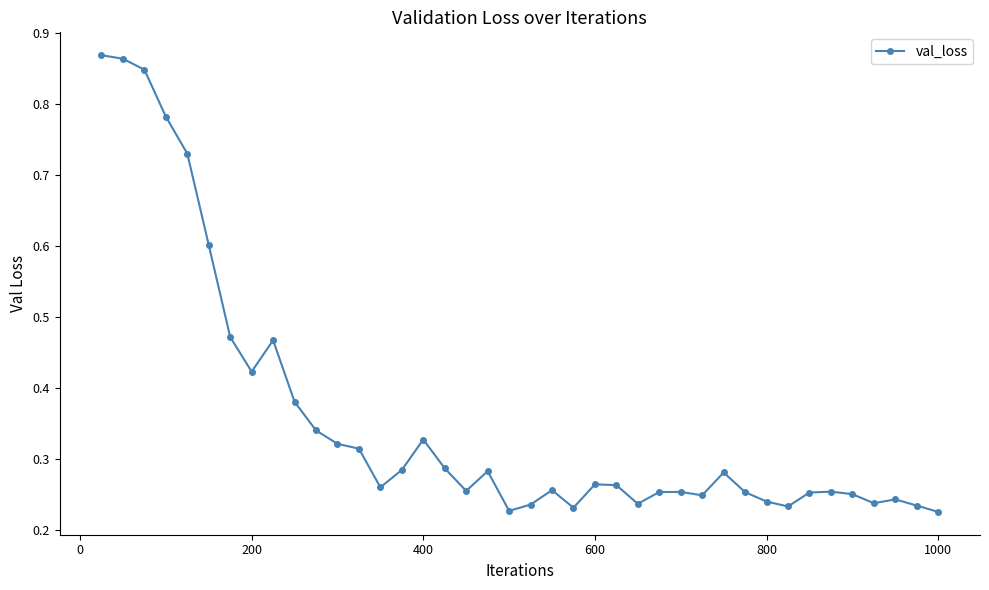

What is the sum of all values?

14.3